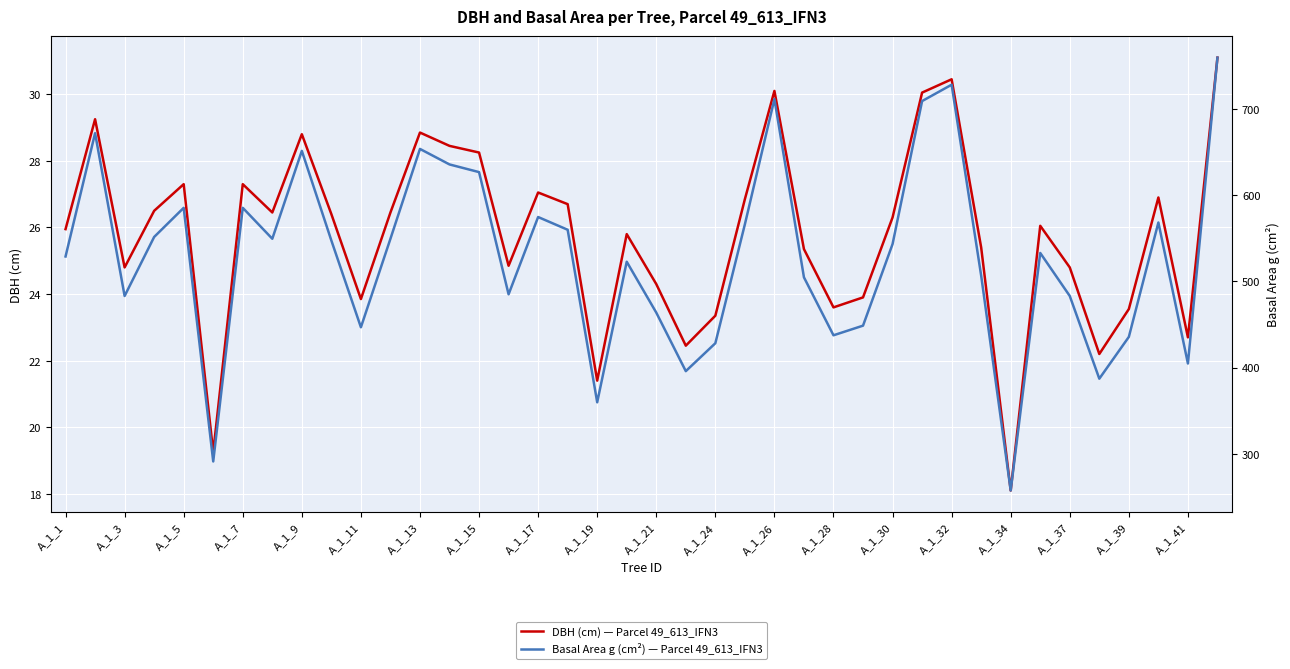

What is the value of the Basal Area g (cm²) — Parcel 49_613_IFN3 point at the 10th from the left?

547.4